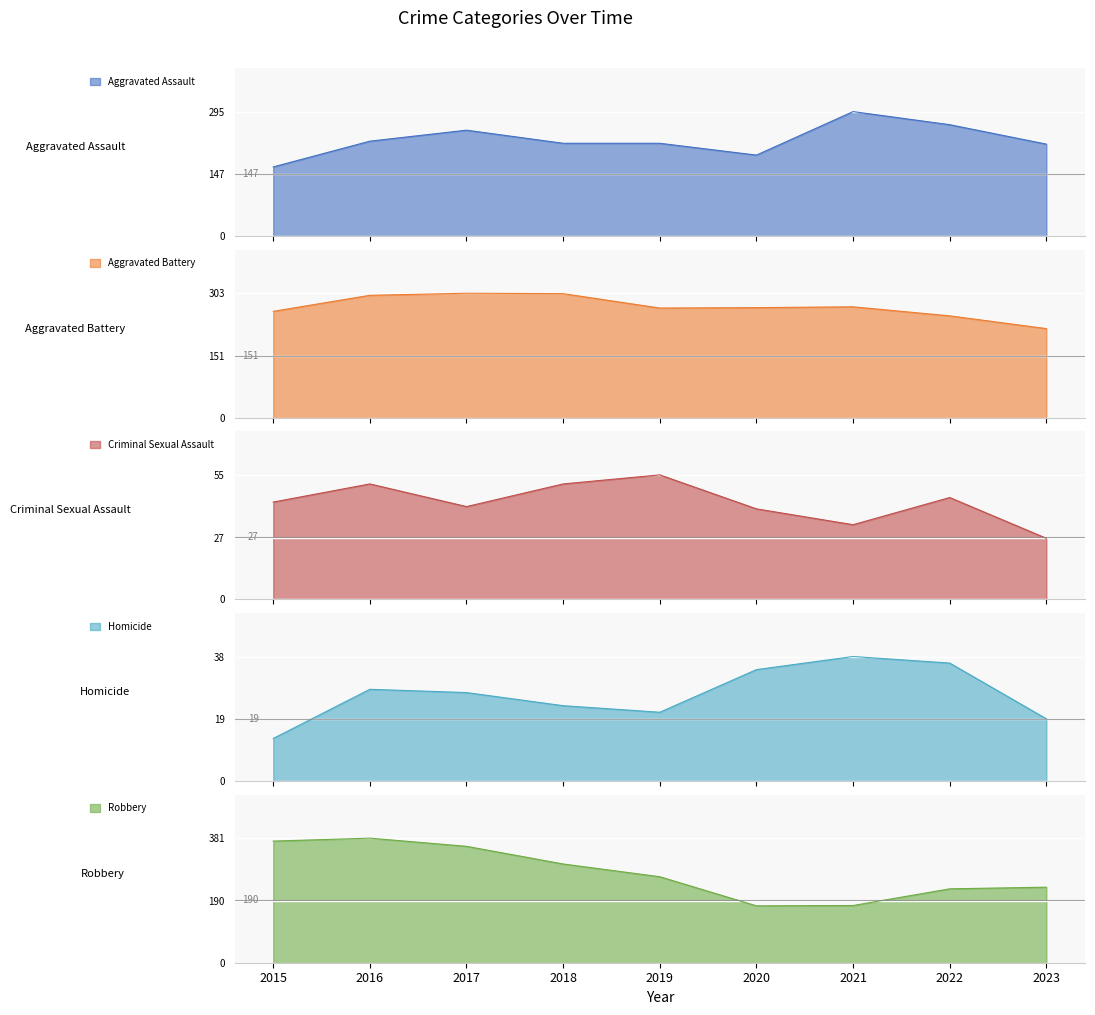

The Criminal Sexual Assault series shows 14 at 2015. True or false?

False